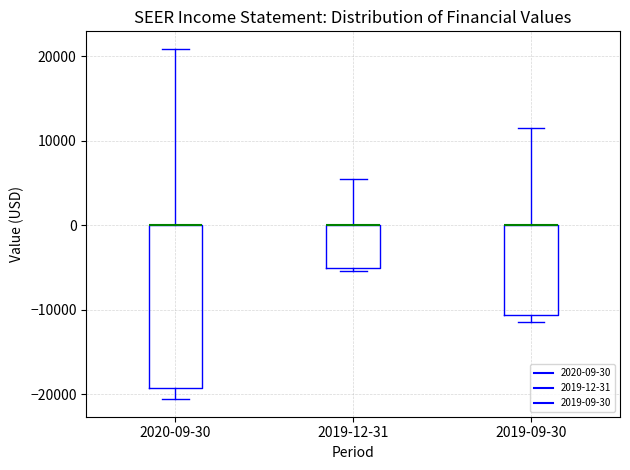

Reading left to right, read every box against the y-axis: the position of its median line, the range the box covers, and the ends of its whiskers. The values are not printed on the chart, so give them approximately, as read against the axis.

2020-09-30: median 0 (drawn on the box's upper edge), box -19000 to 0, whiskers -21000 to 21000
2019-12-31: median 0 (drawn on the box's upper edge), box -5000 to 0, whiskers -5000 (just below the box's lower edge) to 6000
2019-09-30: median 0 (drawn on the box's upper edge), box -11000 to 0, whiskers -11000 (just below the box's lower edge) to 12000